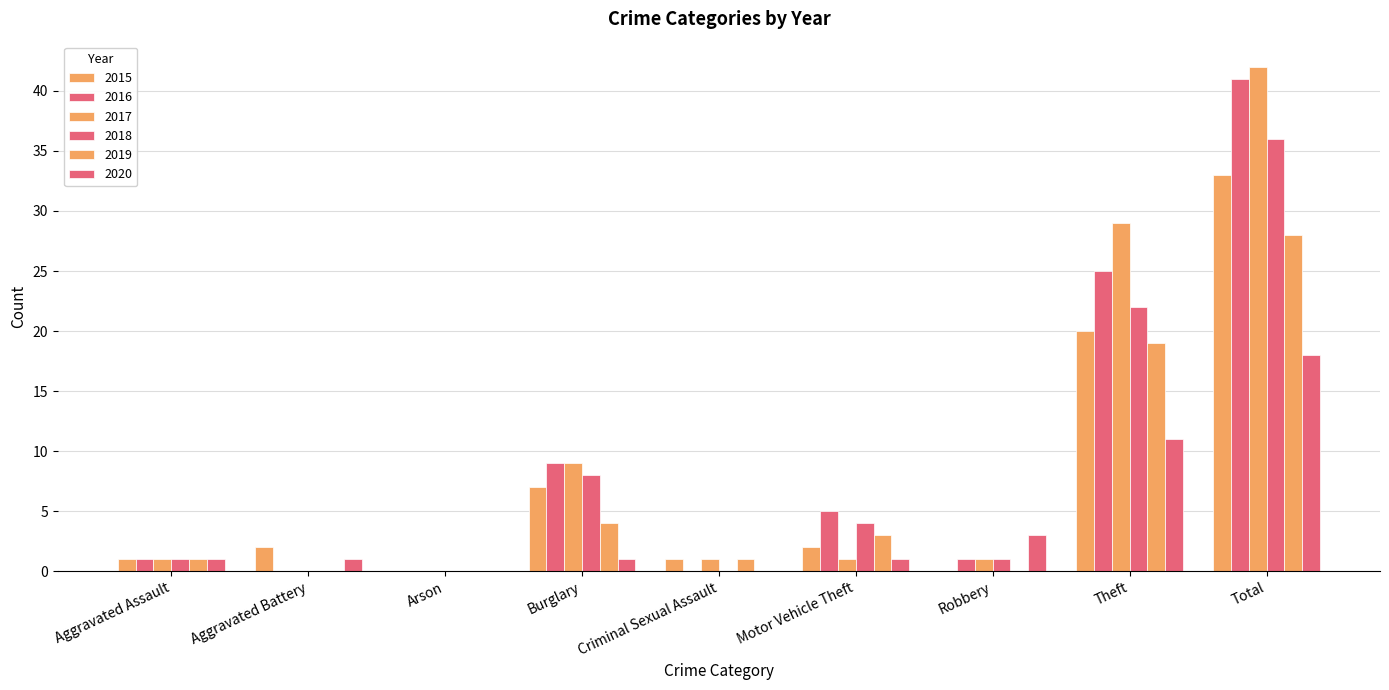

Reading left to right, what are all the values shown in this chart?

2015: Aggravated Assault=1	Aggravated Battery=2	Arson=0	Burglary=7	Criminal Sexual Assault=1	Motor Vehicle Theft=2	Robbery=0	Theft=20	Total=33
2016: Aggravated Assault=1	Aggravated Battery=0	Arson=0	Burglary=9	Criminal Sexual Assault=0	Motor Vehicle Theft=5	Robbery=1	Theft=25	Total=41
2017: Aggravated Assault=1	Aggravated Battery=0	Arson=0	Burglary=9	Criminal Sexual Assault=1	Motor Vehicle Theft=1	Robbery=1	Theft=29	Total=42
2018: Aggravated Assault=1	Aggravated Battery=0	Arson=0	Burglary=8	Criminal Sexual Assault=0	Motor Vehicle Theft=4	Robbery=1	Theft=22	Total=36
2019: Aggravated Assault=1	Aggravated Battery=0	Arson=0	Burglary=4	Criminal Sexual Assault=1	Motor Vehicle Theft=3	Robbery=0	Theft=19	Total=28
2020: Aggravated Assault=1	Aggravated Battery=1	Arson=0	Burglary=1	Criminal Sexual Assault=0	Motor Vehicle Theft=1	Robbery=3	Theft=11	Total=18